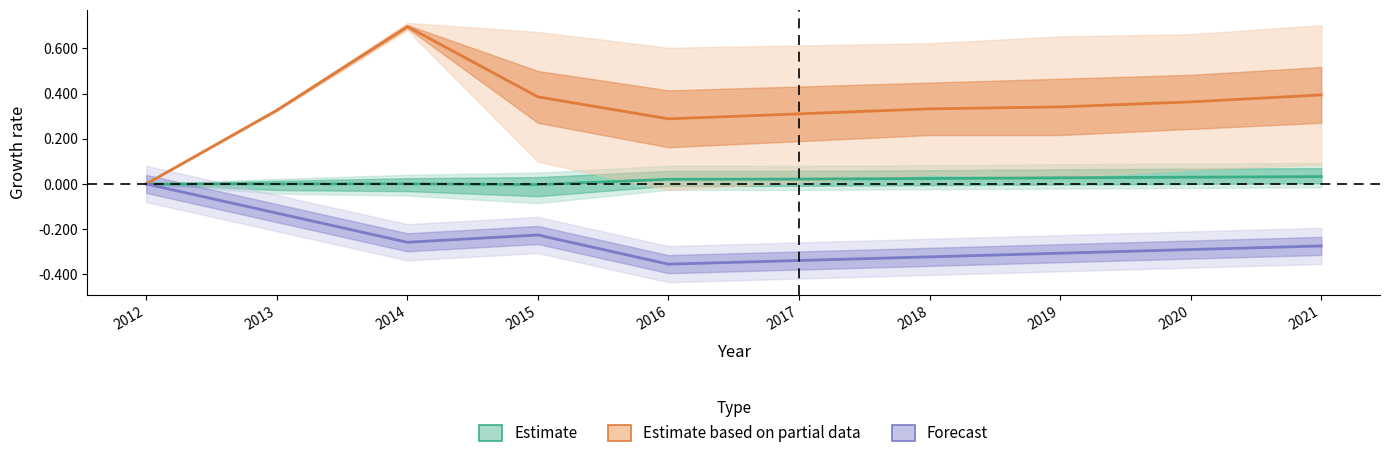

What is the spread (max minus min) of values at 2019?

0.6